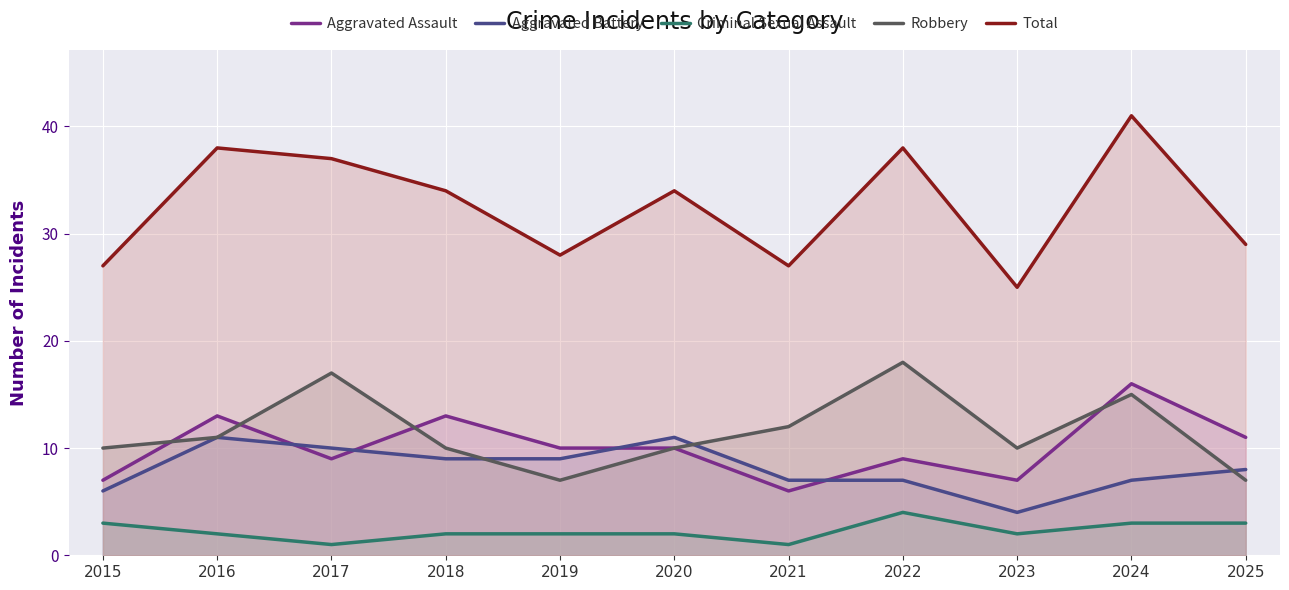

What is the difference between the Aggravated Battery values at 2021 and 2016?

4